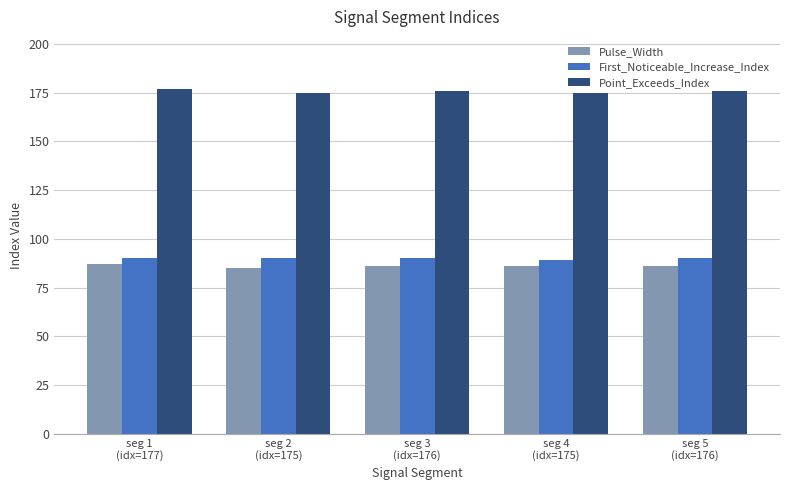

List the series in order of their peak value, highest first.

Point_Exceeds_Index, First_Noticeable_Increase_Index, Pulse_Width